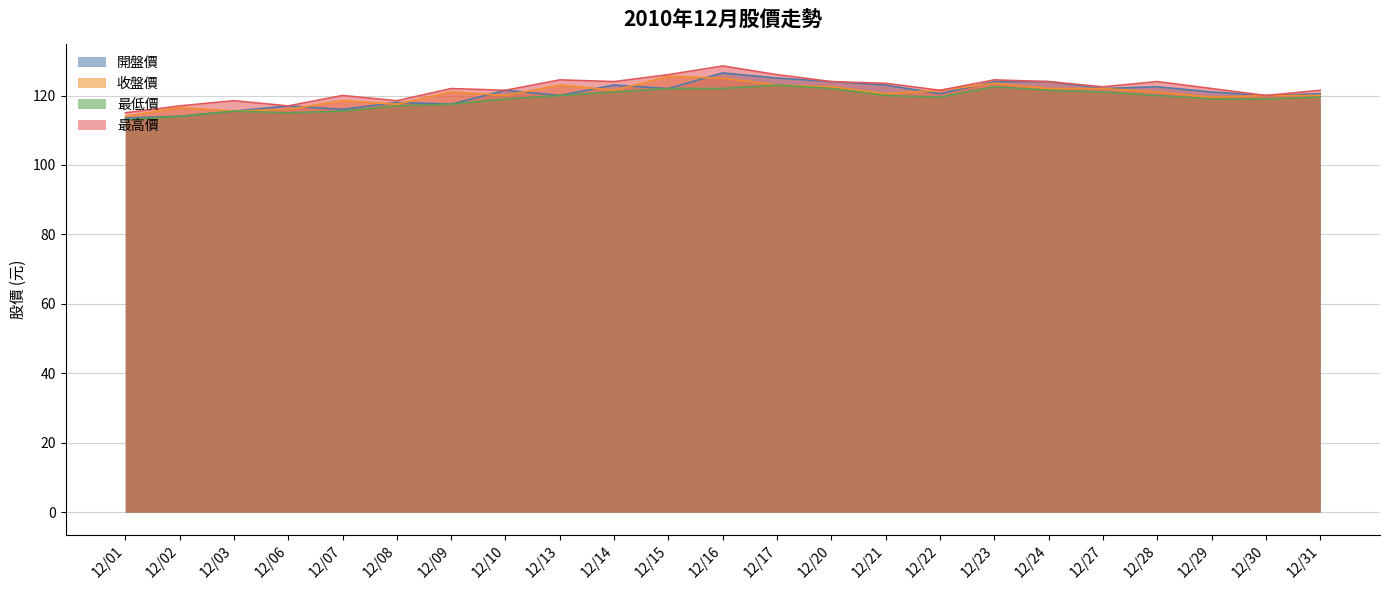

Reading right to left, list all the values displayed in this chart.

開盤價: 120.5	120.0	121.0	122.5	122.0	124.0	124.0	120.5	123.0	124.0	125.0	126.5	122.0	123.0	120.0	121.5	117.5	118.0	116.0	117.0	115.5	114.0	113.5
收盤價: 120.0	120.0	119.5	121.0	122.0	122.0	123.5	121.5	120.5	122.5	123.0	125.0	125.5	121.5	123.0	120.0	121.0	117.5	118.5	116.0	115.5	116.5	114.0
最低價: 119.5	119.0	119.0	120.0	121.0	121.5	122.5	119.5	120.0	122.0	123.0	122.0	122.0	121.0	120.0	119.0	117.5	117.0	115.5	115.0	115.5	114.0	113.0
最高價: 121.5	120.0	122.0	124.0	122.5	124.0	124.5	121.5	123.5	124.0	126.0	128.5	126.0	124.0	124.5	121.5	122.0	118.5	120.0	117.0	118.5	117.0	115.0